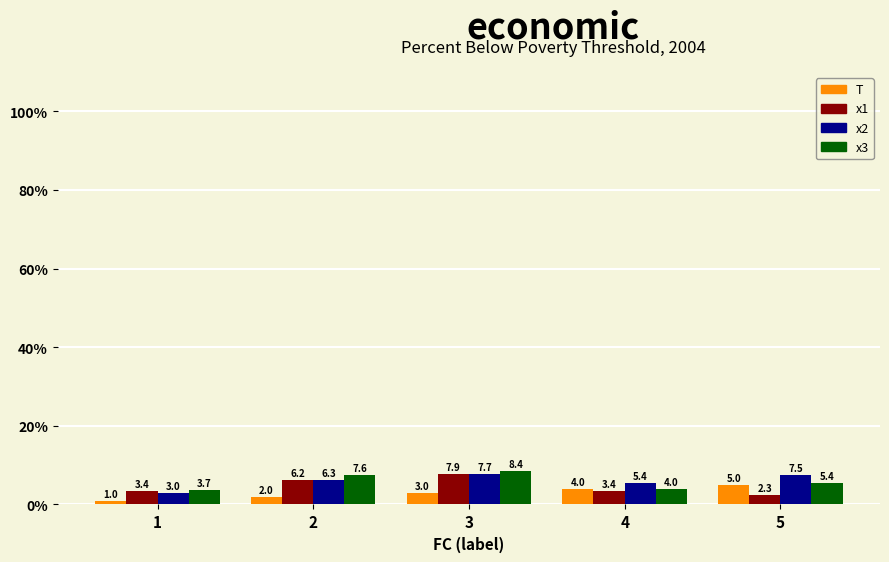

Rank the series at 1 from highest to lowest value.

x3, x1, x2, T